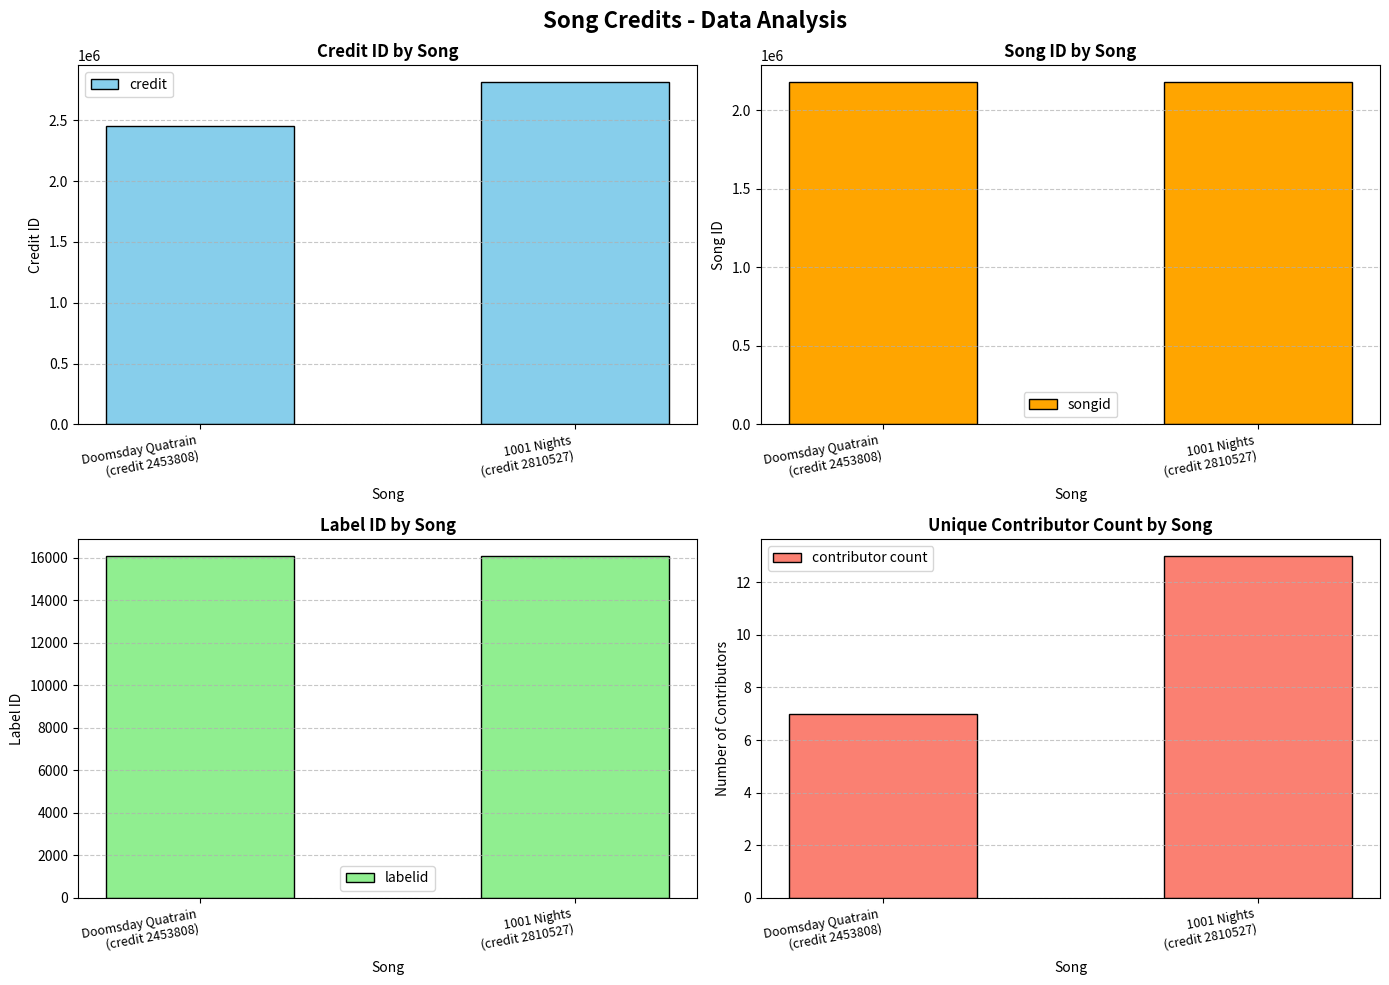

What is the sum of the songid values at Doomsday Quatrain
(credit 2453808) and 1001 Nights
(credit 2810527)?

4356240